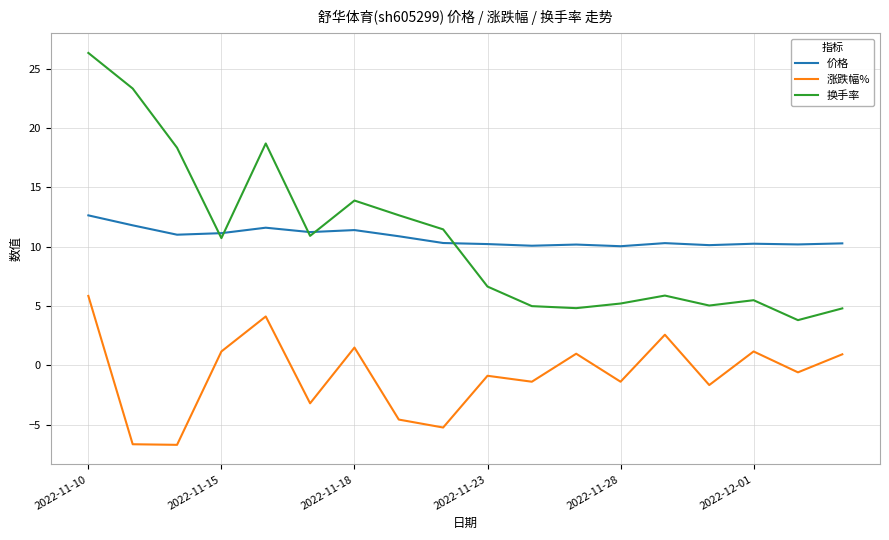

What is the greatest value displayed?

26.3